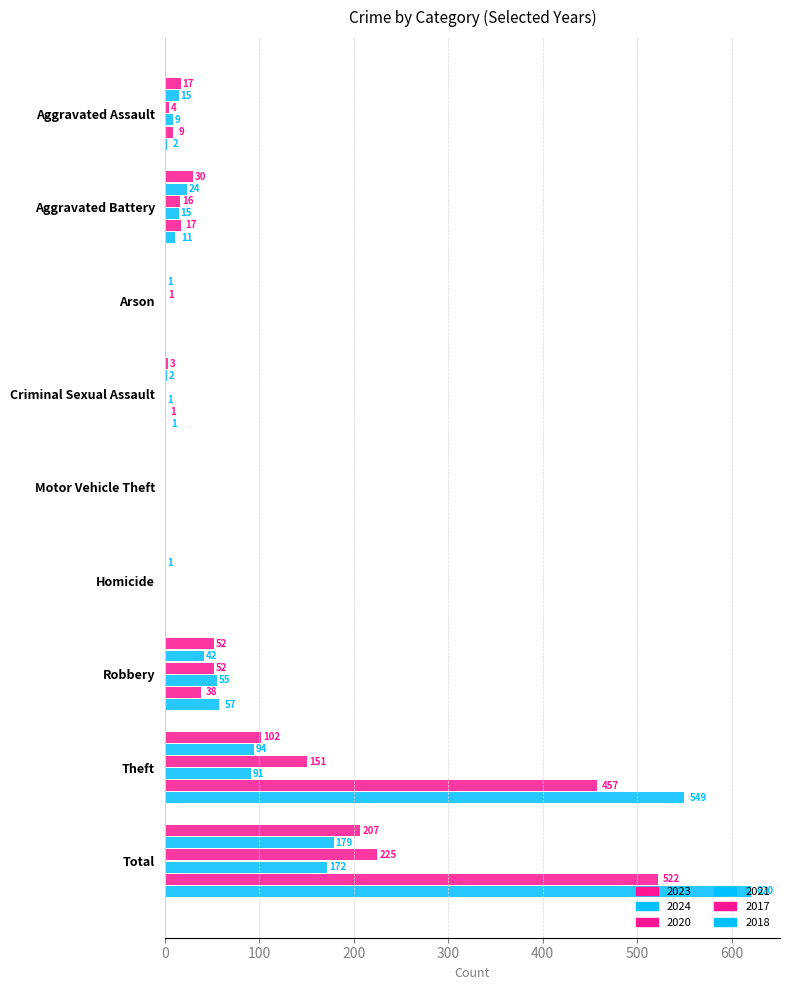

At which category is the sum across all series the highest?

Total